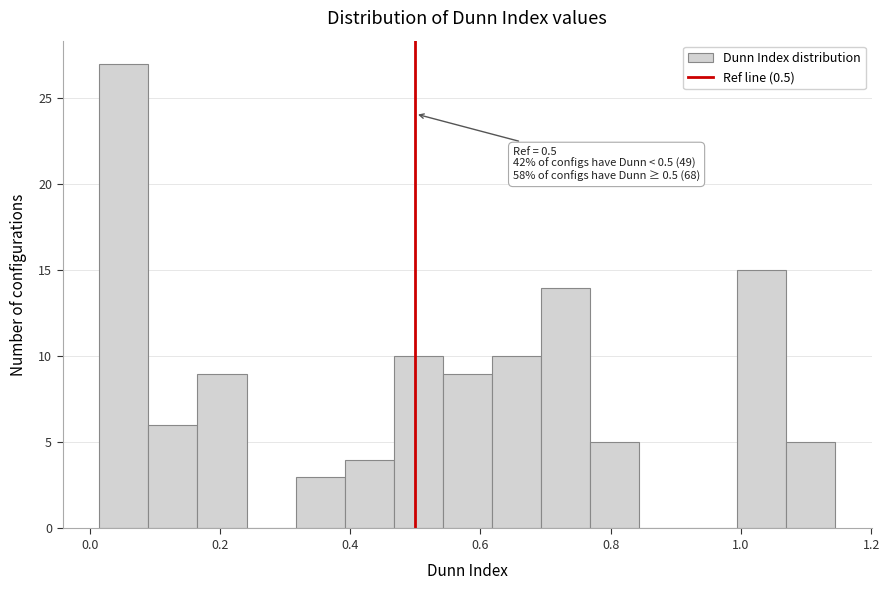

Read against the x-axis, roughly where is the centre of the tallest bar?

0.06